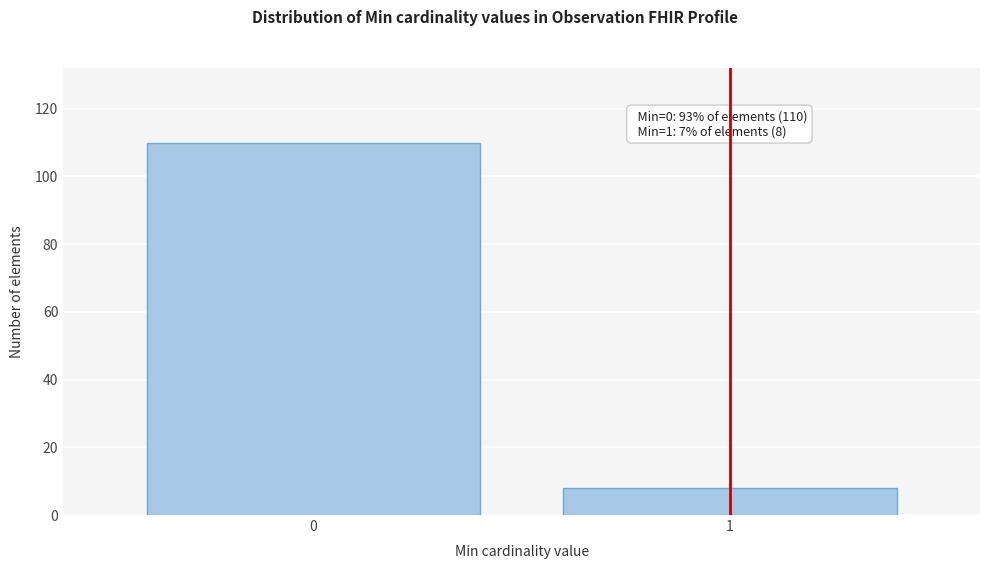

Reading left to right, extract all data points from this chart.

110	8